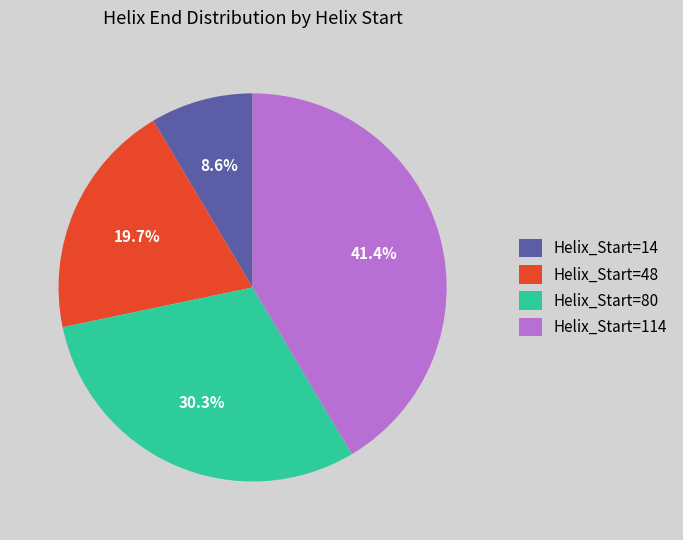

Rank the categories by value from lowest to highest.

Helix_Start=14, Helix_Start=48, Helix_Start=80, Helix_Start=114